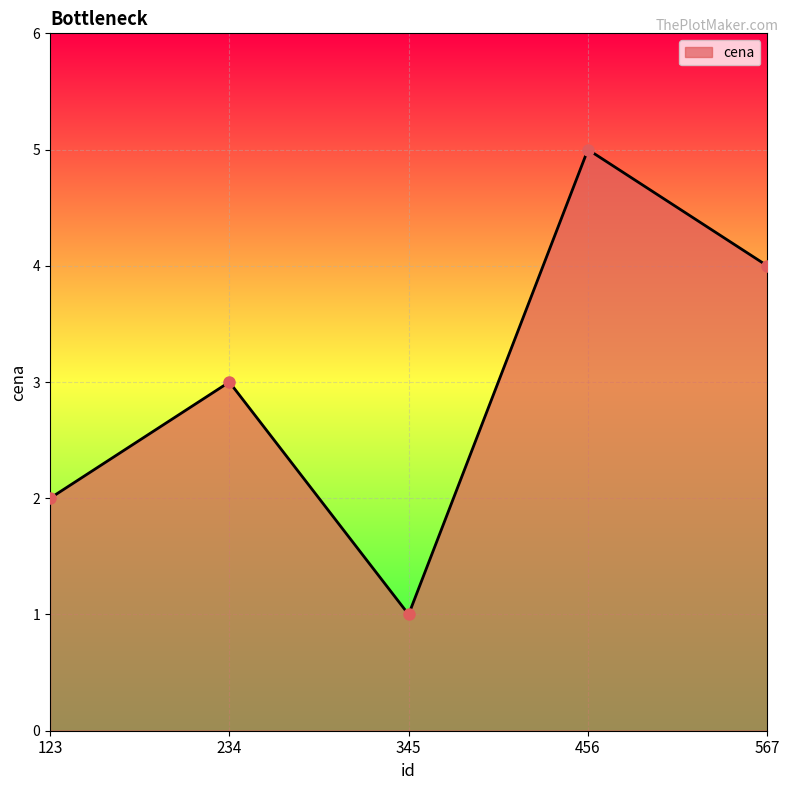

What is the greatest value displayed?

5